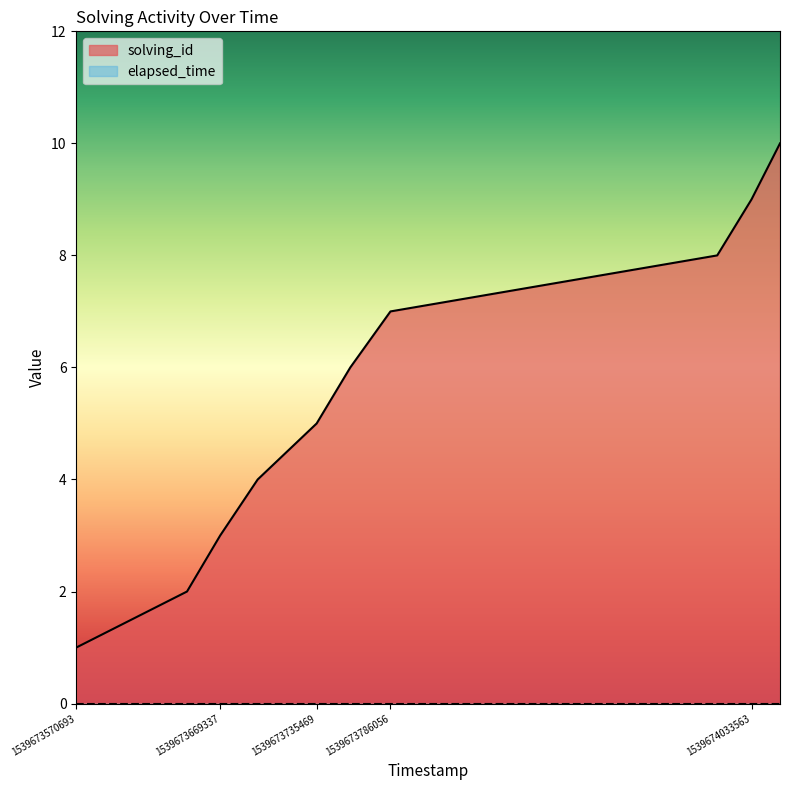

What is the approximate value at 1539673669337?

3